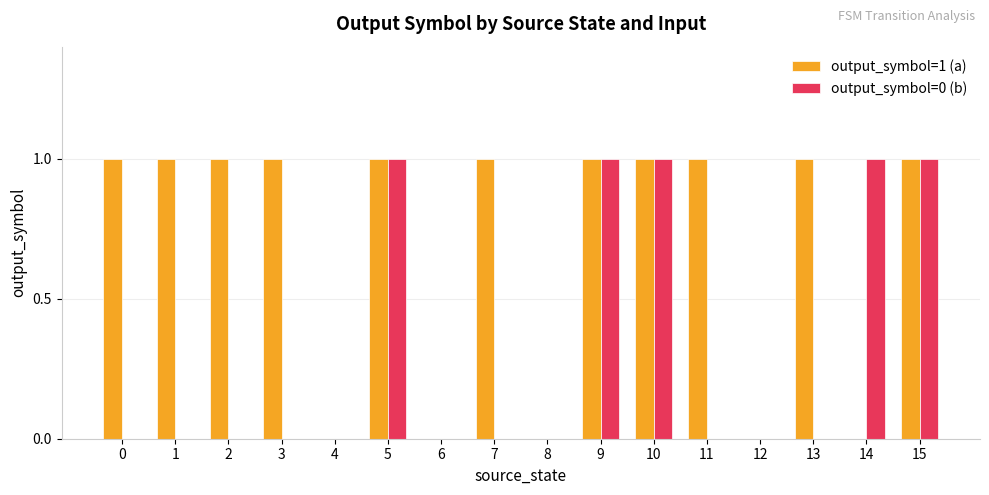

What are all the series names shown in the legend?

output_symbol=1 (a), output_symbol=0 (b)